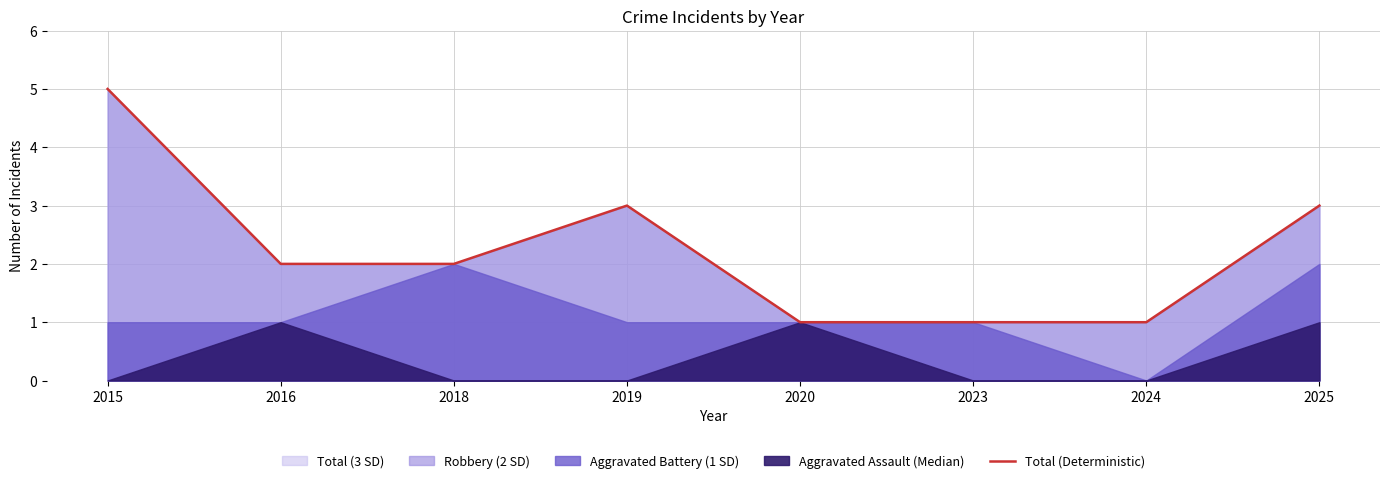

Reading right to left, list all the values displayed in this chart.

3	1	1	1	3	2	2	5